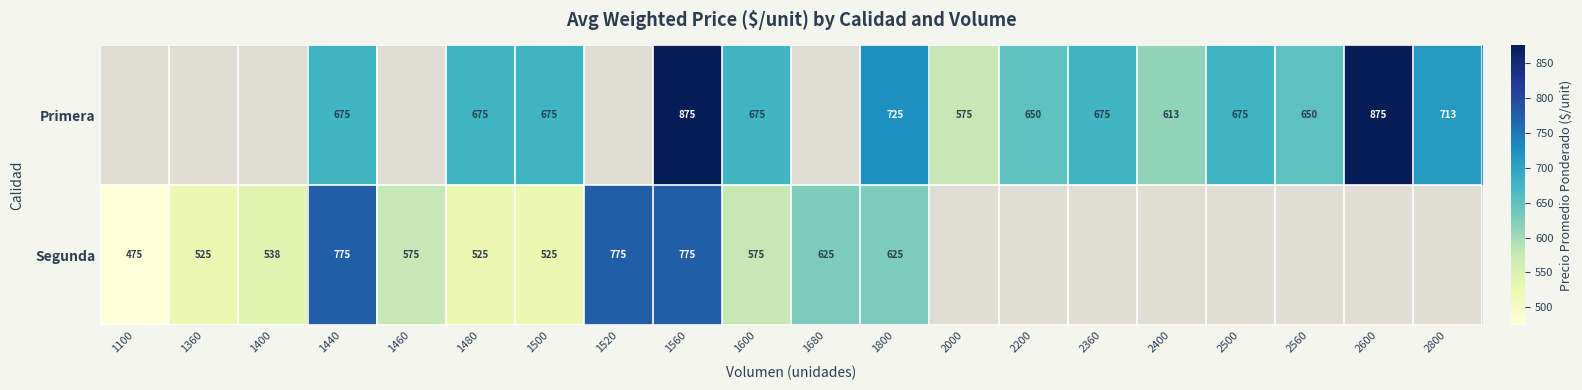

Is the value of Primera at 2560 greater than the value of Segunda at 1500?

Yes